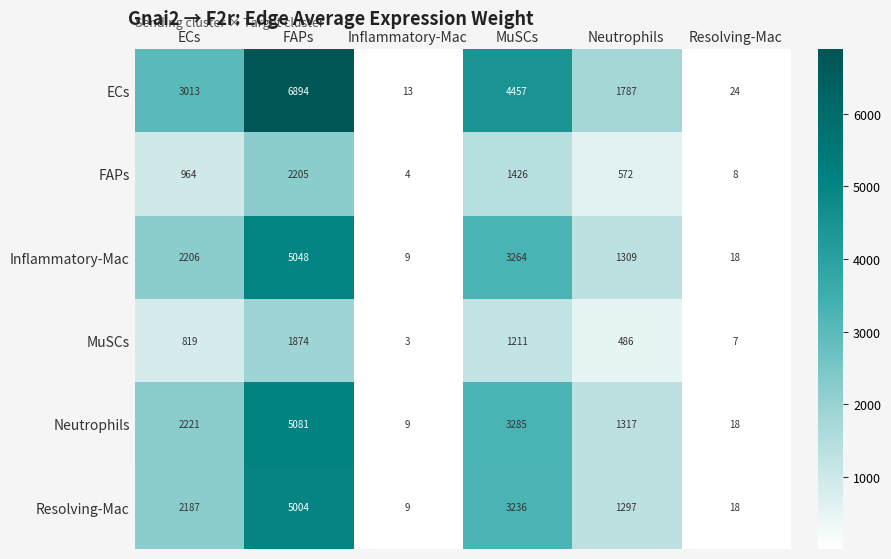

How many data points in ECs are less than 3013?

3